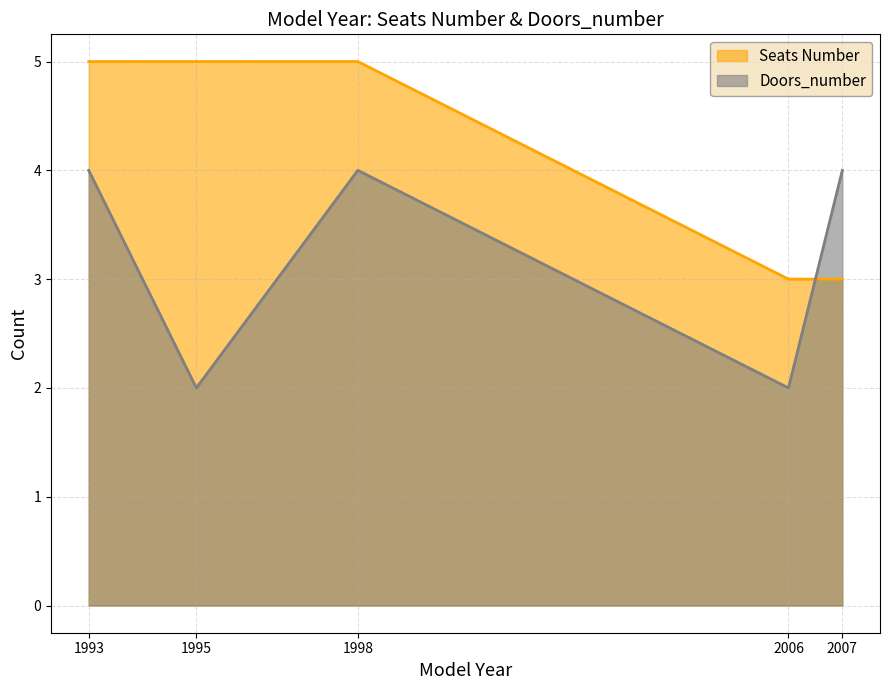

What is the sum of all Doors_number values?

16